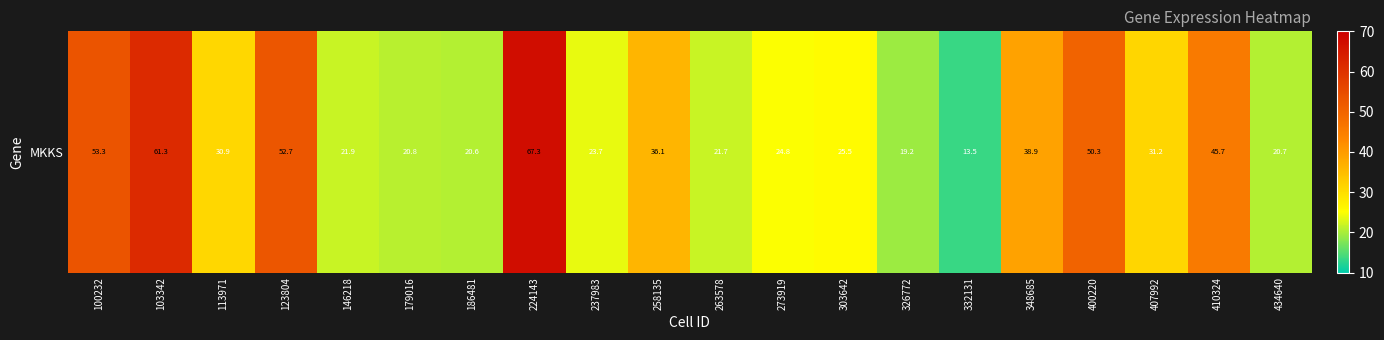

Which has a higher value, 434640 or 273919?

273919